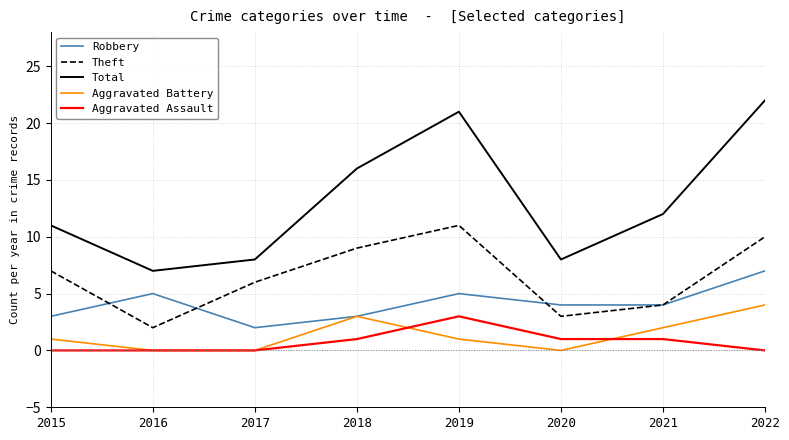

The value of Aggravated Battery at 2019 is 1. True or false?

True